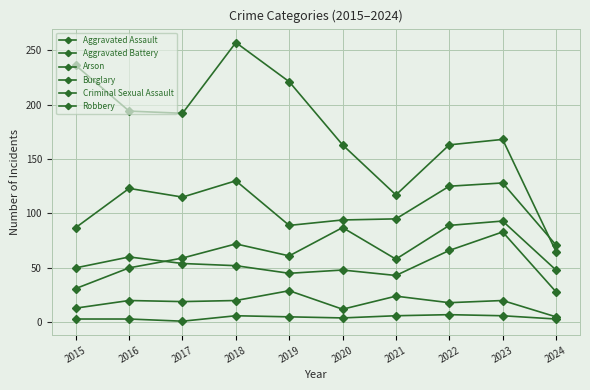

How many categories are shown in the chart?

10